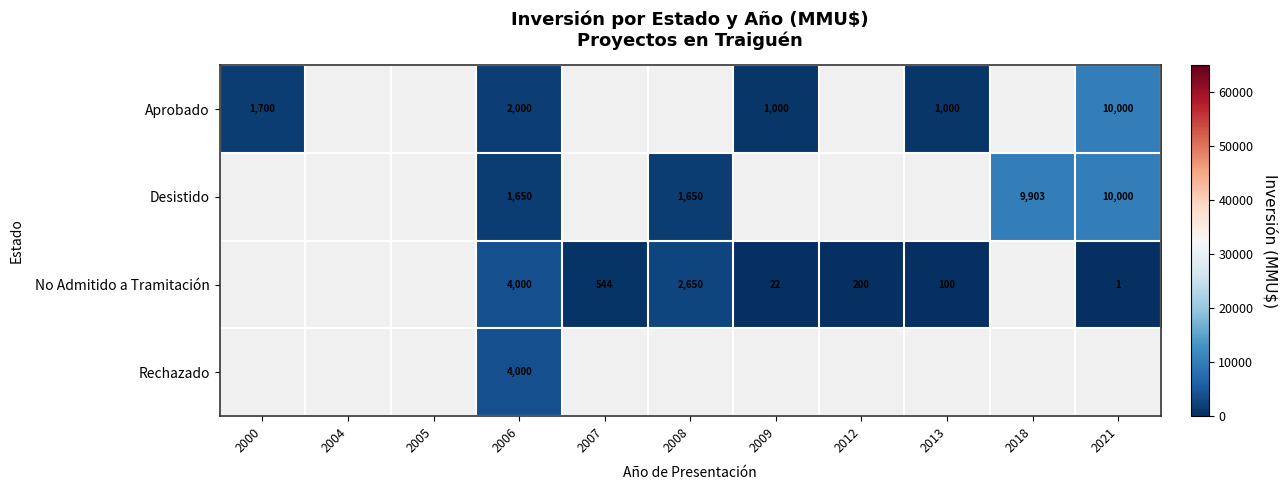

Is it true that Desistido equals 9903 at 2018?

True